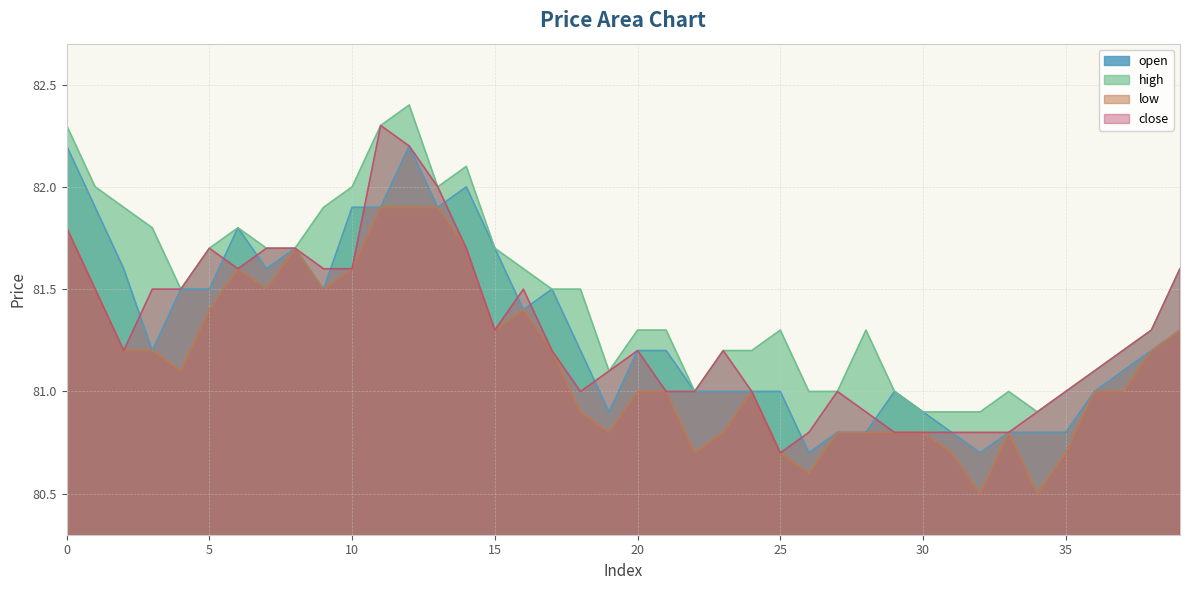

Which series has the largest total across all categories?

high